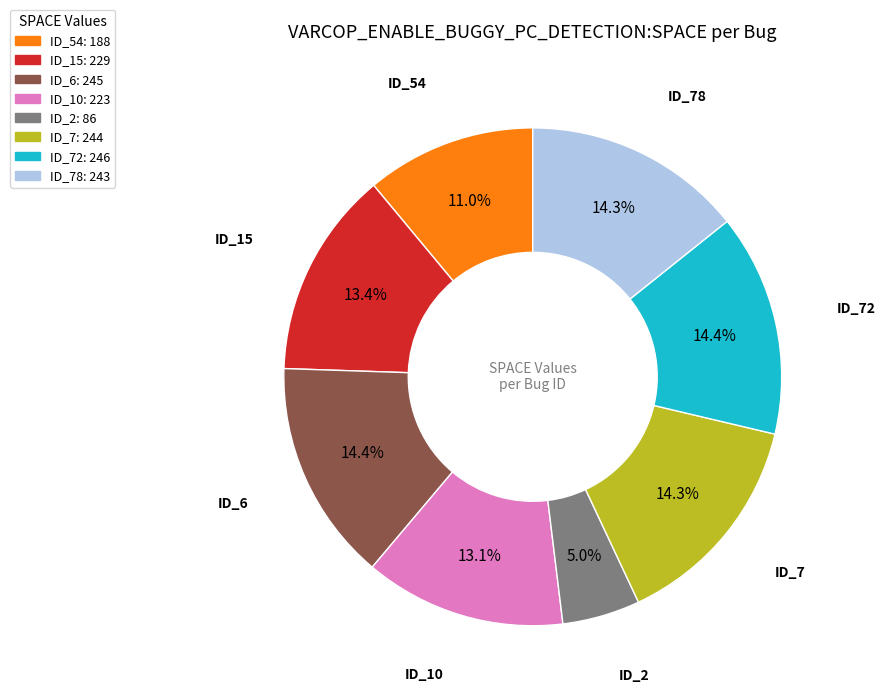

Is there a majority slice in this chart?

No